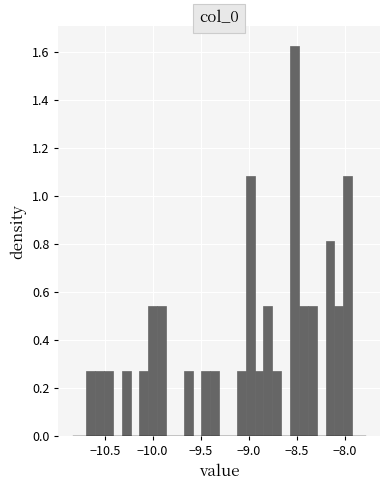

Read against the x-axis, roughly where is the centre of the tallest bar?

-8.50